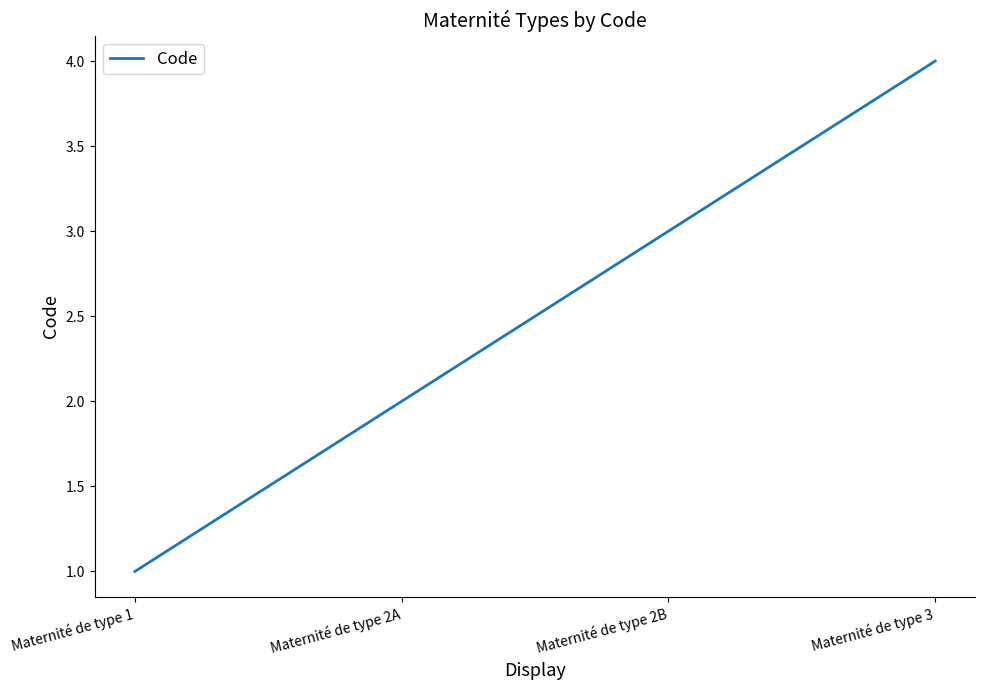

The value at Maternité de type 1 is 1. True or false?

True